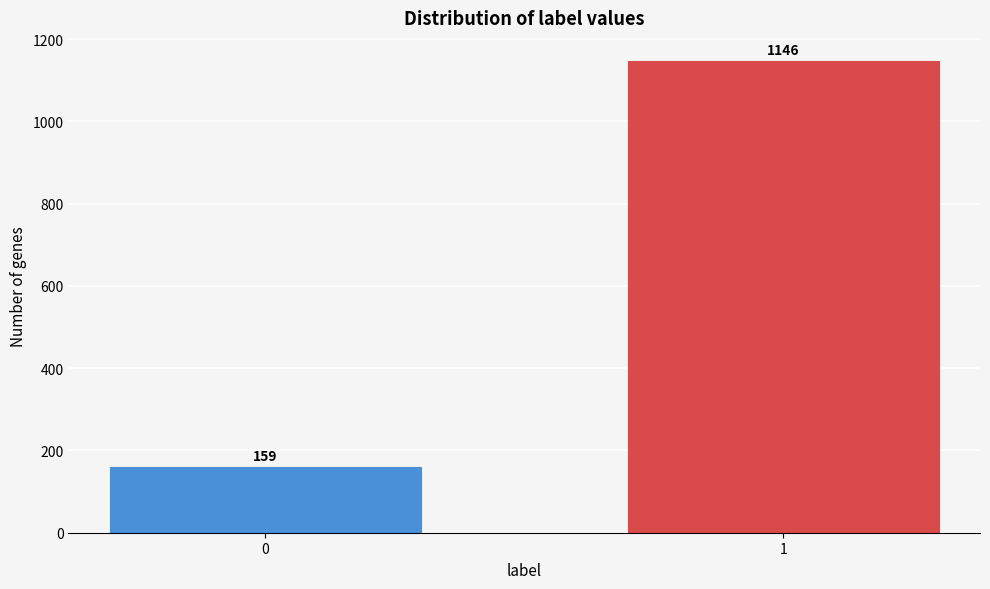

Reading left to right, transcribe all the data shown in this chart.

0=159	1=1146